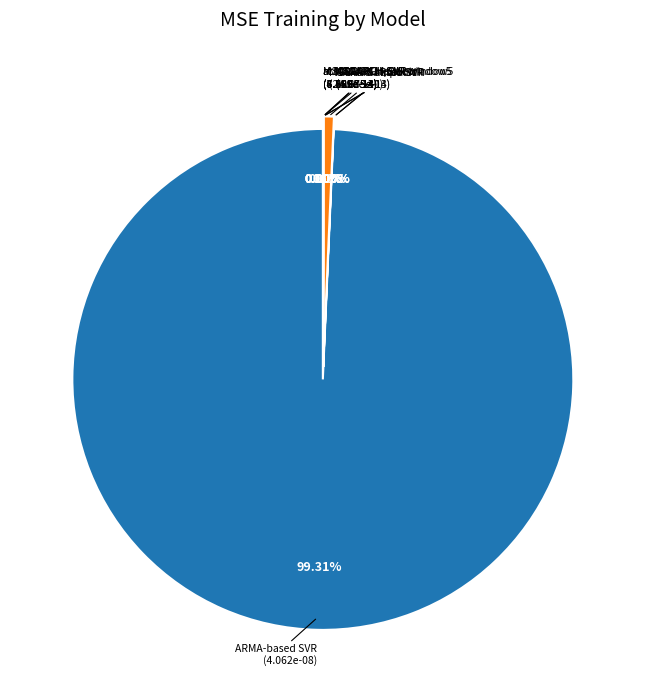

Which slice represents more than half of the pie?

ARMA-based SVR